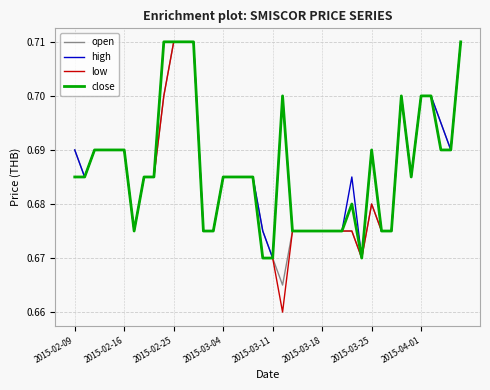

Which series has the largest range (max minus min)?

low